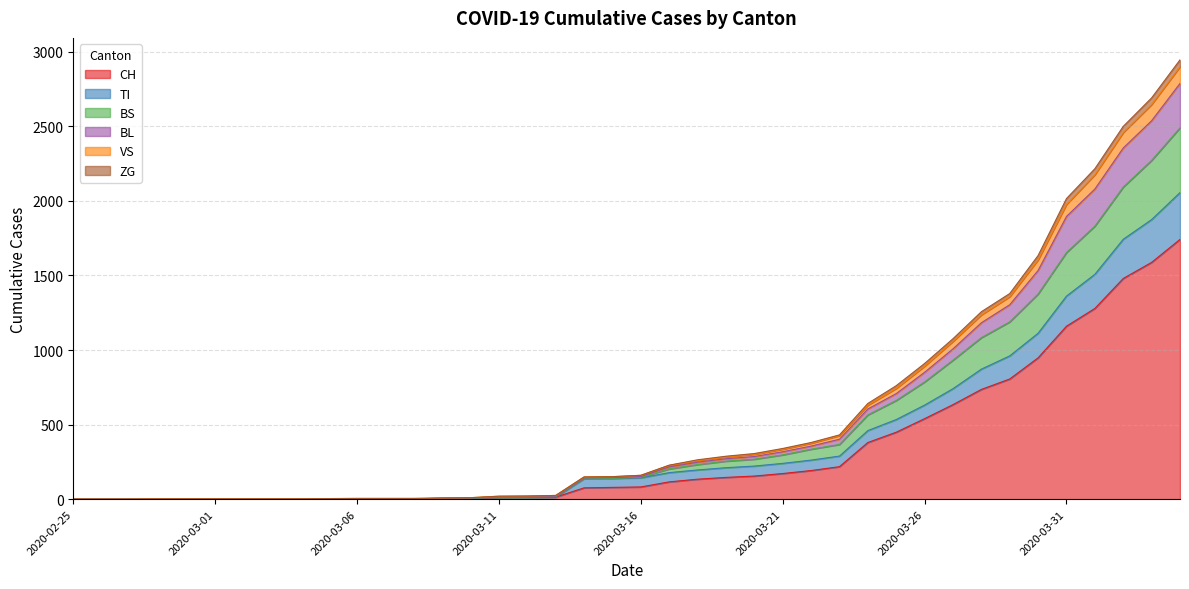

What are all the series names shown in the legend?

CH, TI, BS, BL, VS, ZG